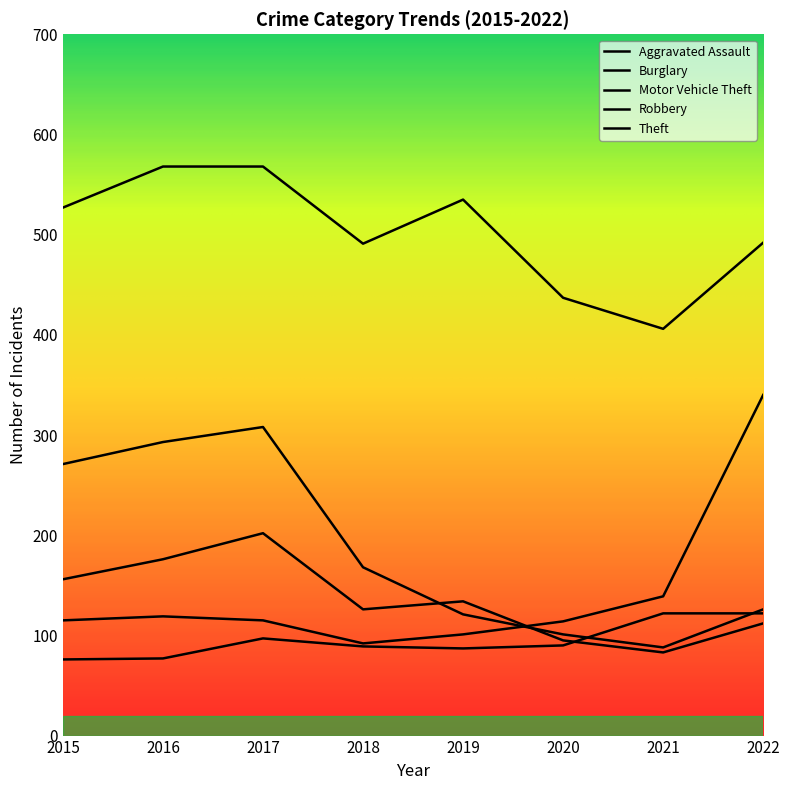

Which category has the lowest value across all series?

2015